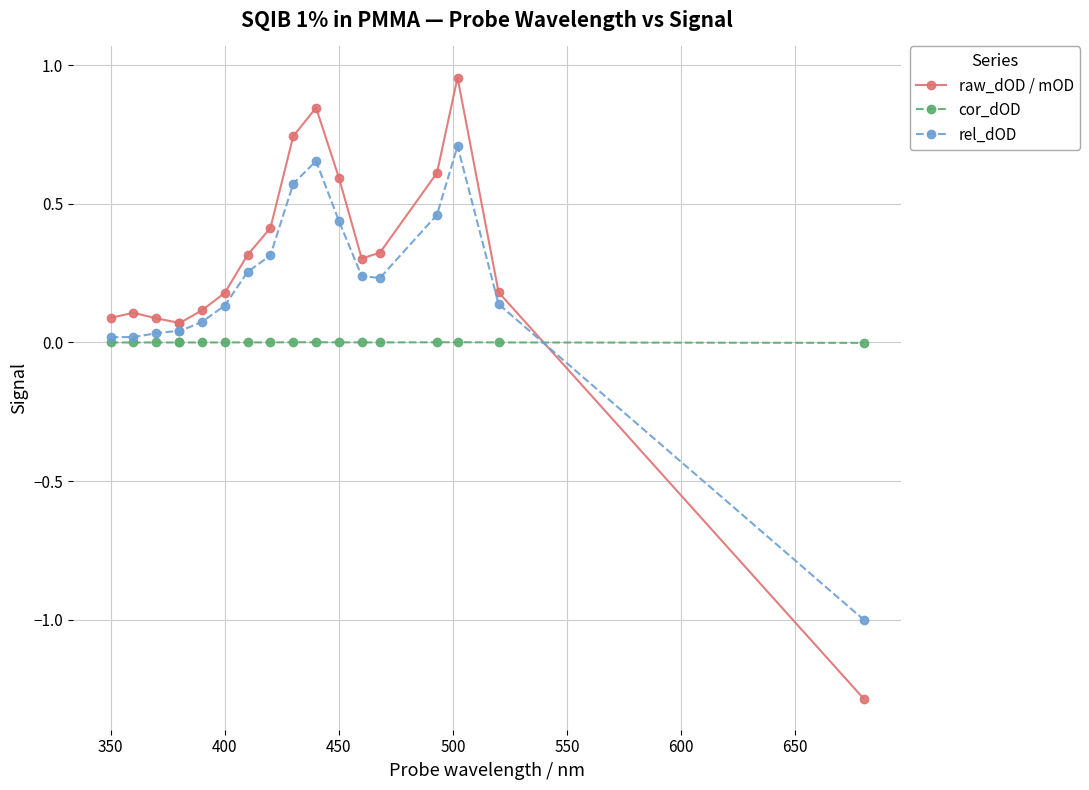

Reading right to left, what are all the values shown in this chart?

raw_dOD / mOD: -1.3	0.2	1.0	0.6	0.3	0.3	0.6	0.8	0.7	0.4	0.3	0.2	0.1	0.1	0.1	0.1	0.1	0.1
cor_dOD: -0.0	0.0	0.0	0.0	0.0	0.0	0.0	0.0	0.0	0.0	0.0	0.0	0.0	0.0	0.0	0.0	0.0	0.0
rel_dOD: -1.0	0.1	0.7	0.5	0.2	0.2	0.4	0.7	0.6	0.3	0.3	0.1	0.1	0.0	0.0	0.0	0.0	0.0